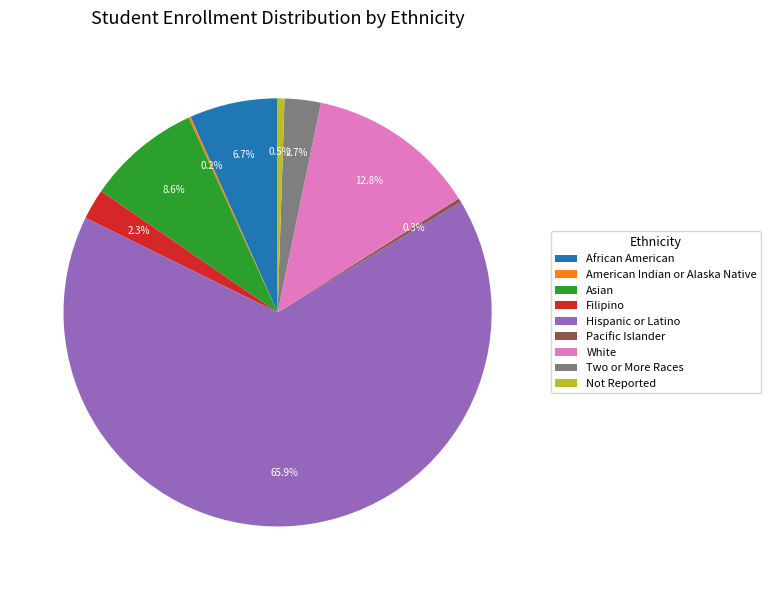

What percentage do Pacific Islander and White together represent?

13.1%